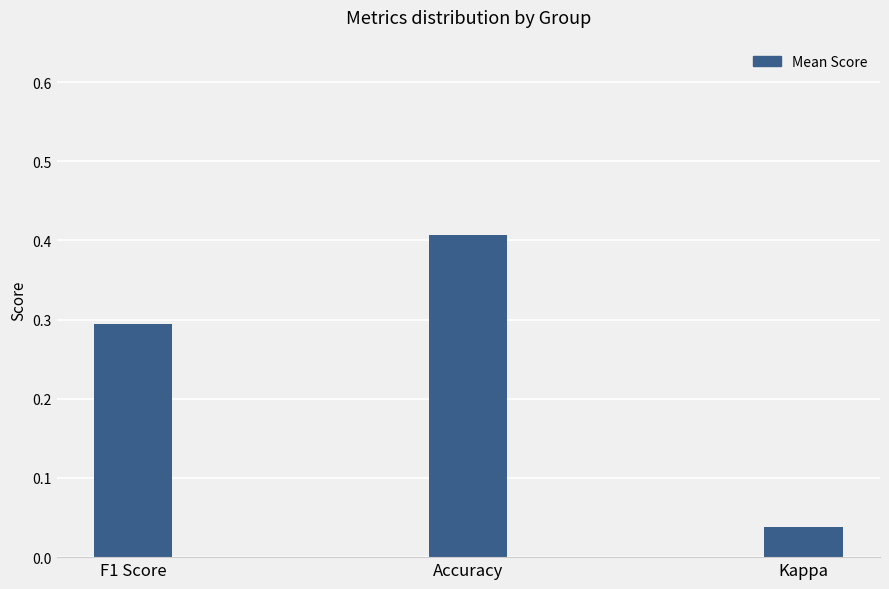

Count the number of data series in this chart.

1